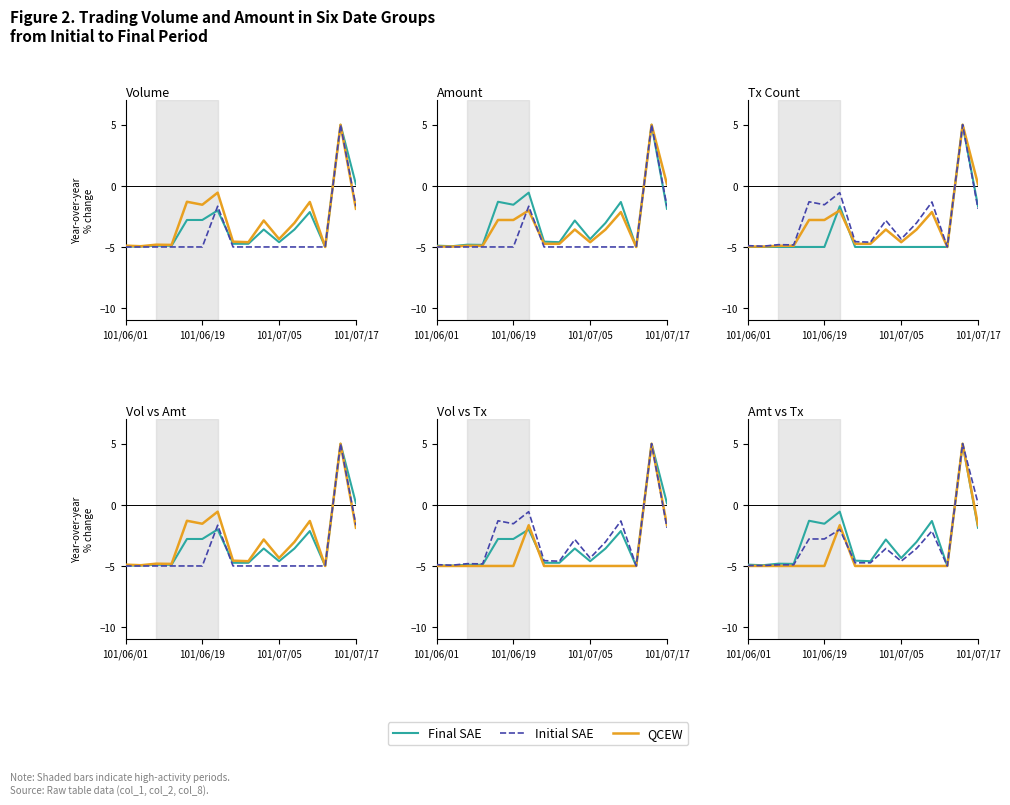

The QCEW series shows -1.8 at 101/06/01. True or false?

False